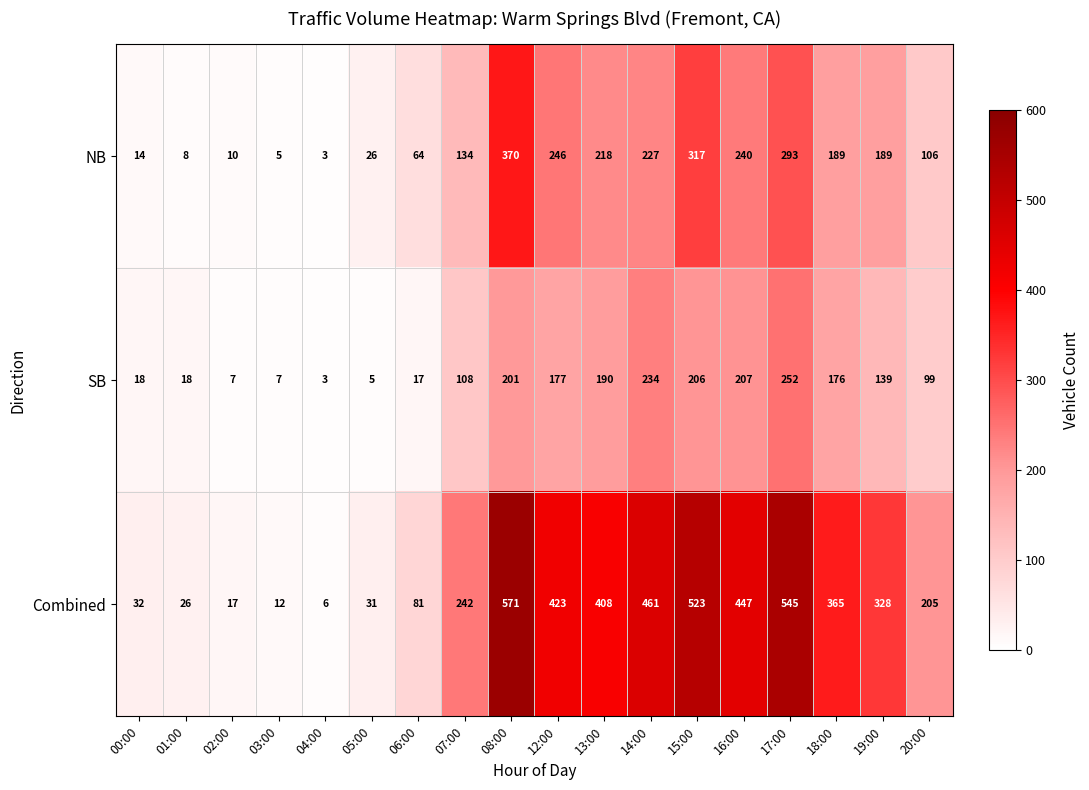

What is the greatest value displayed?

571